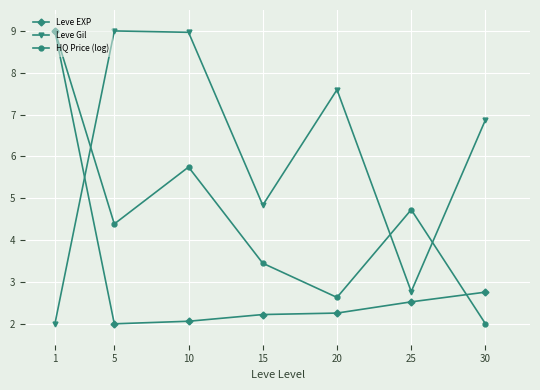

At how many categories does at least one series exceed 6?

5